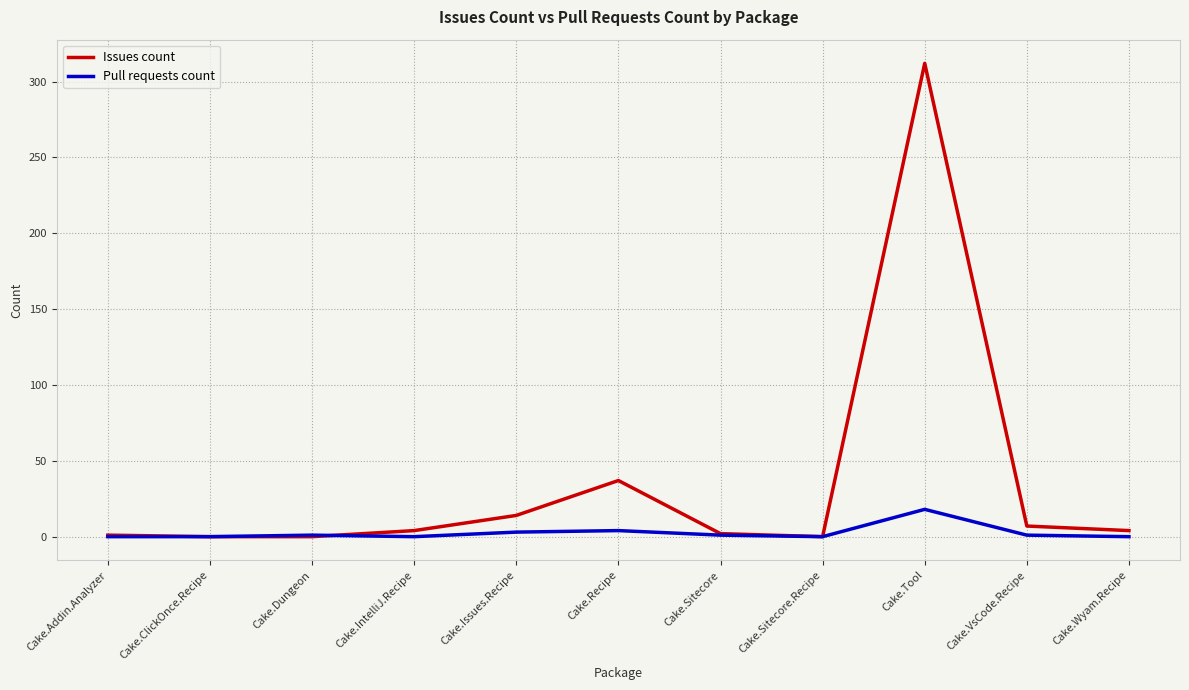

At which label does Issues count reach its peak?

Cake.Tool